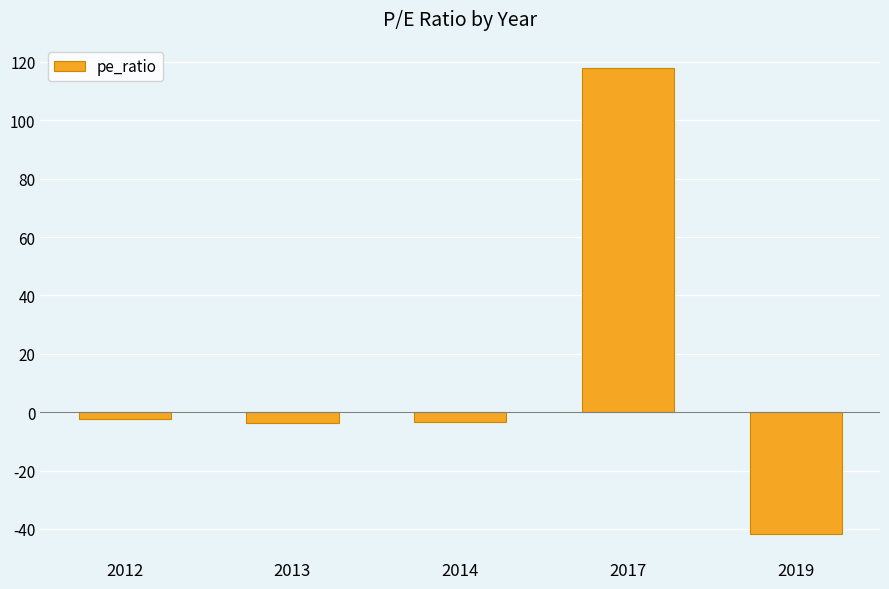

What is the difference between the maximum and minimum values?

159.7